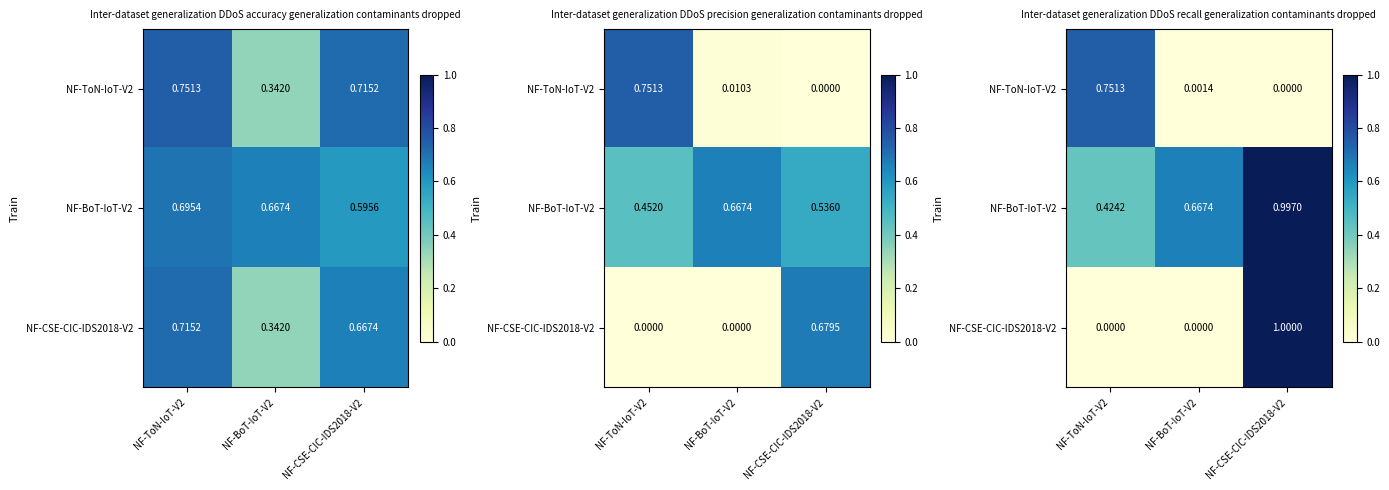

The NF-BoT-IoT-V2 series shows 1.1 at NF-BoT-IoT-V2. True or false?

False